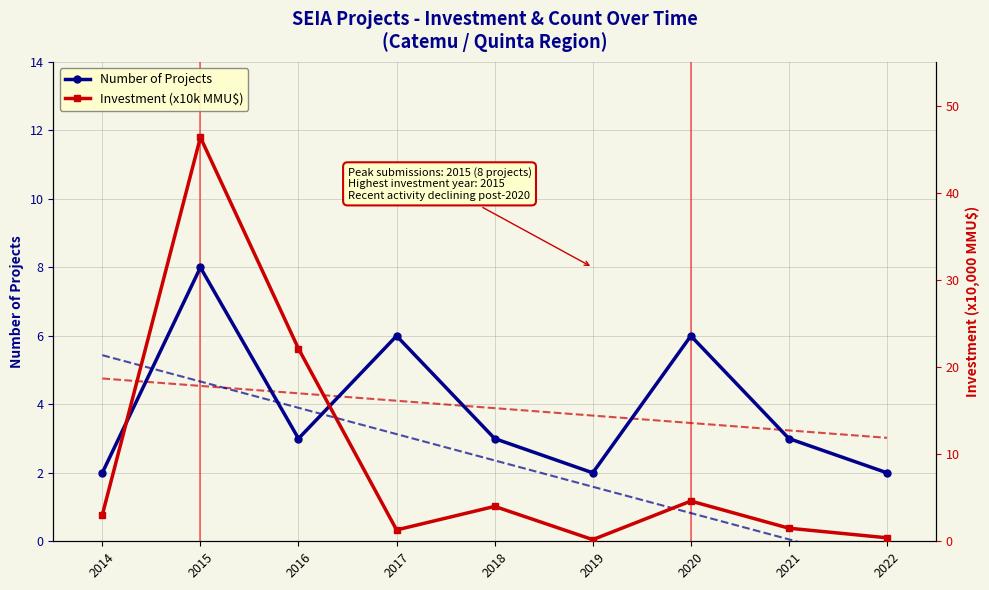

The Count Trend series shows 1.6 at 2022. True or false?

False